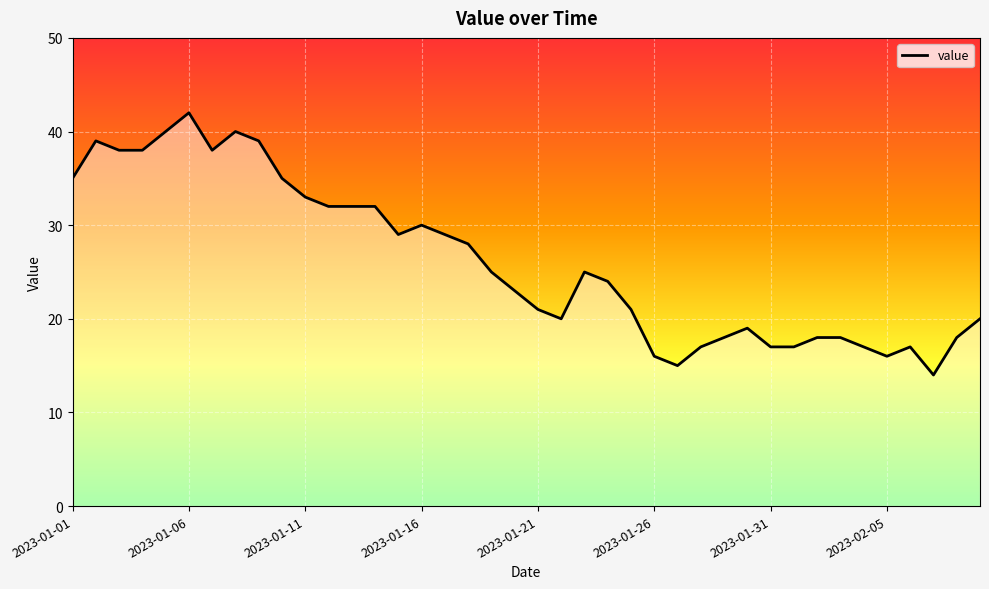

How many lines are shown in the chart?

1